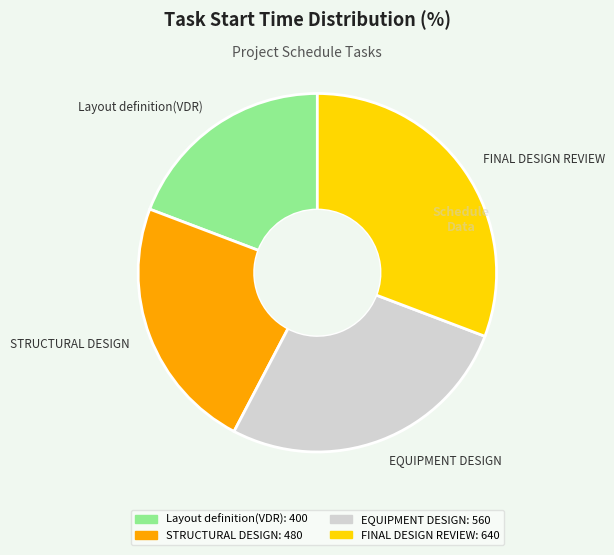

Which has a higher value, FINAL DESIGN REVIEW or STRUCTURAL DESIGN?

FINAL DESIGN REVIEW